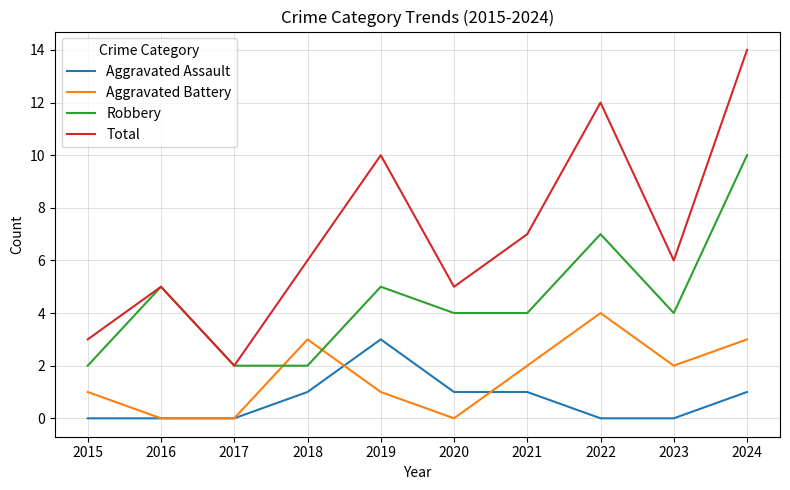

How many times do Robbery and Aggravated Battery cross each other?

2